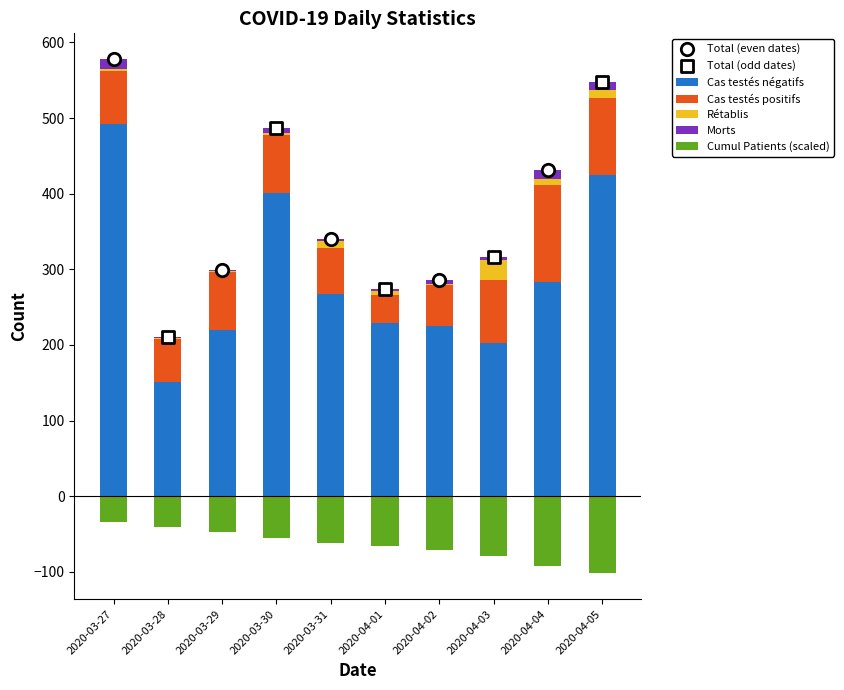

Which series has the largest Y range (max minus min)?

Cas testés négatifs